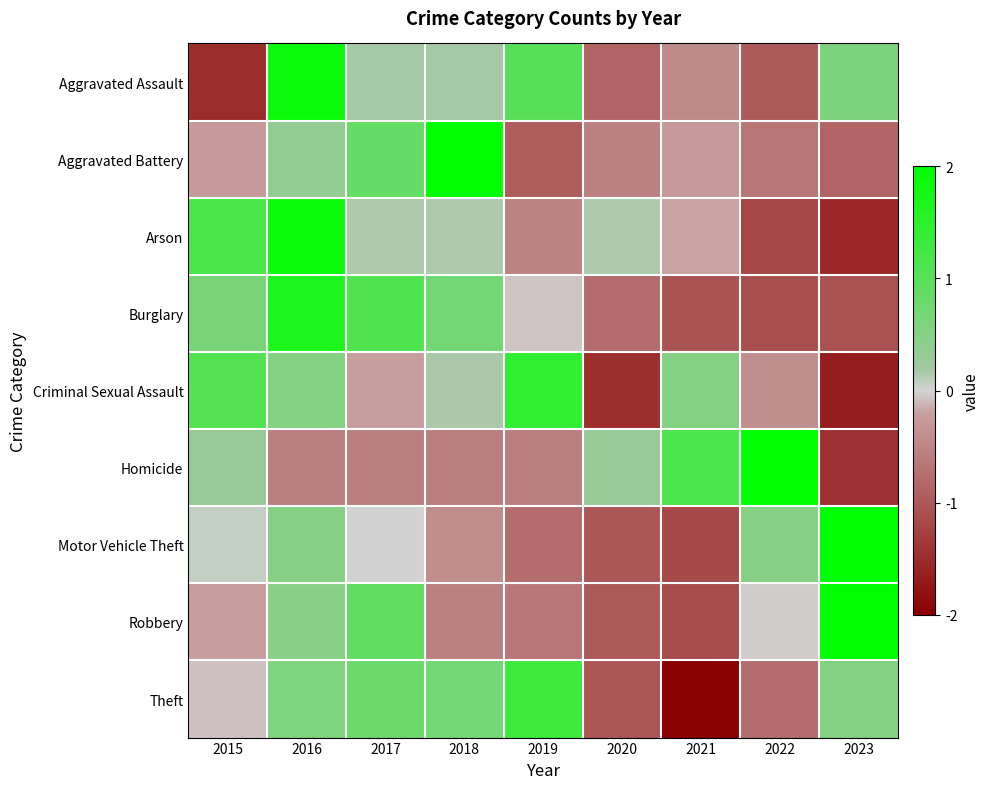

What is the difference between the highest and lowest values at 2015?

2.7